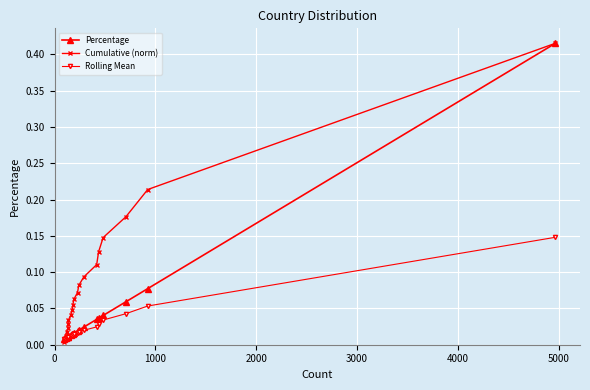

Which series has the widest spread of values?

Cumulative (norm)